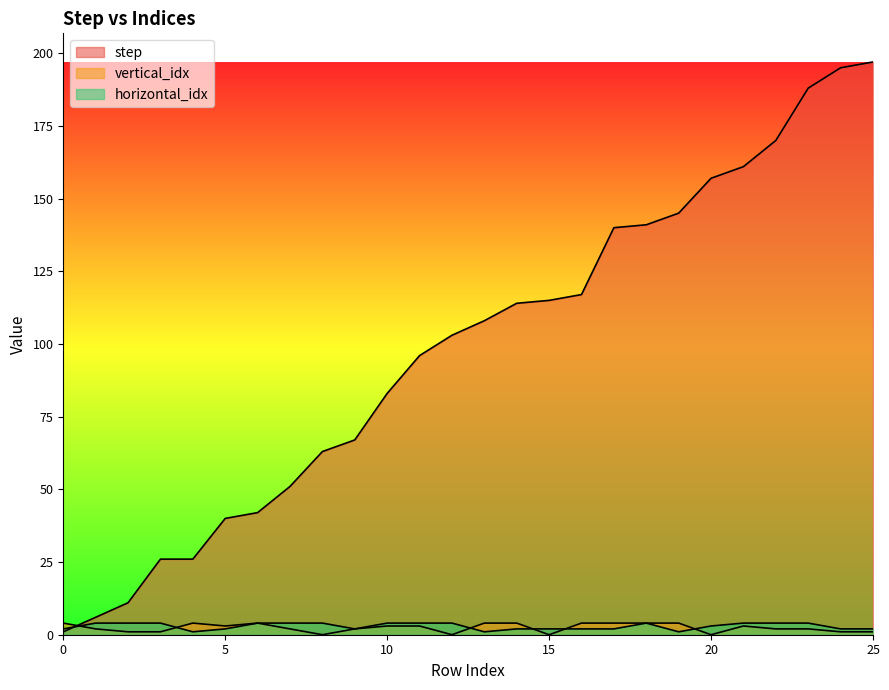

Which series ends up on top after the final intersection of vertical_idx and step?

step